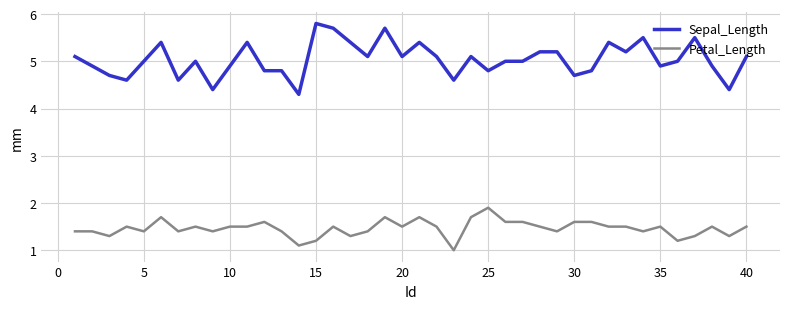

Which series has the largest total across all categories?

Sepal_Length